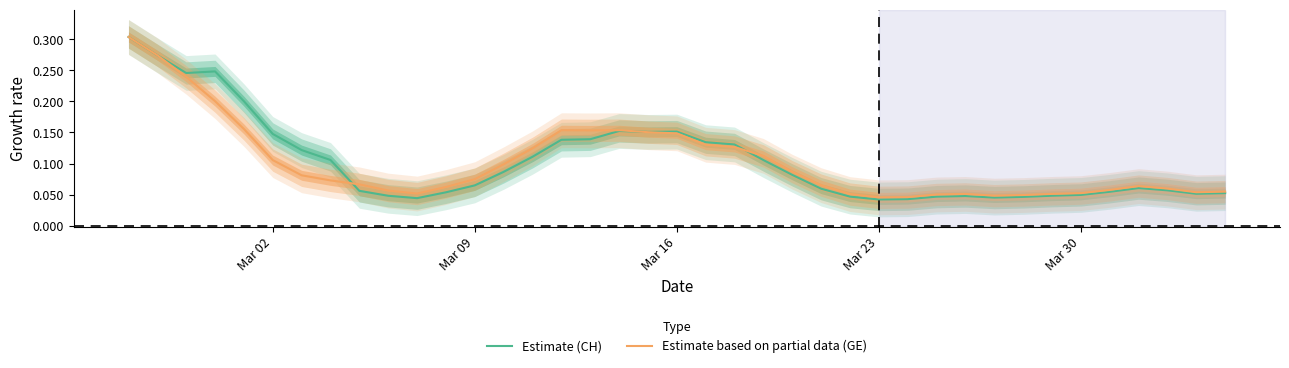

What are all the series names shown in the legend?

Estimate (CH), Estimate based on partial data (GE)